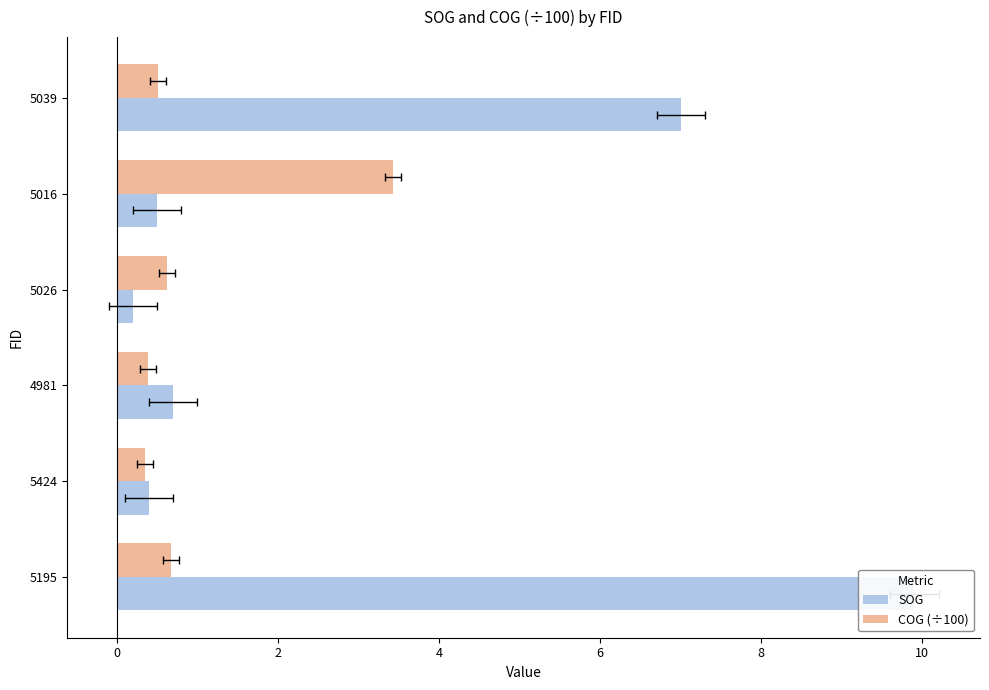

Rank the series by their maximum value, from highest to lowest.

SOG, COG (÷100)